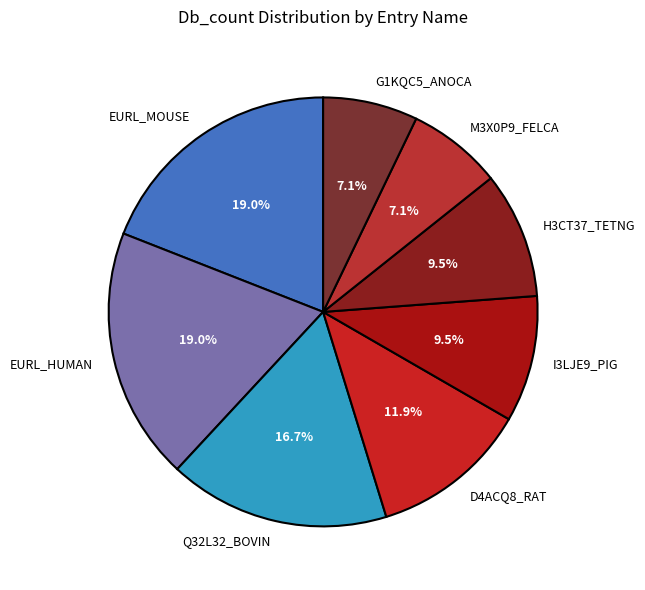

To the nearest percent, what is the difference between the largest and smallest slice percentages?

12%